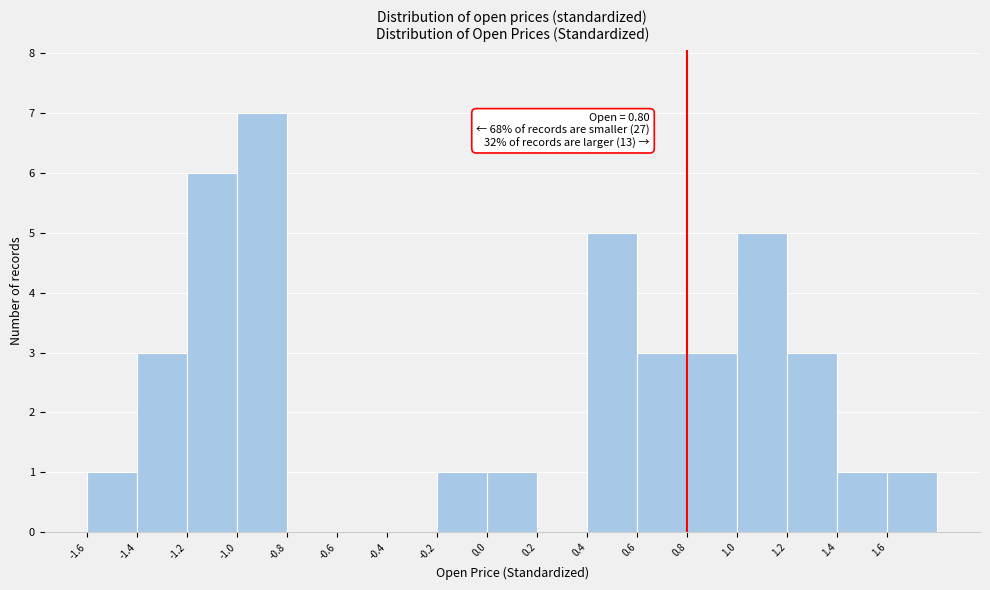

Over which range of the x-axis is the bar tallest?

-1.0 to -0.8